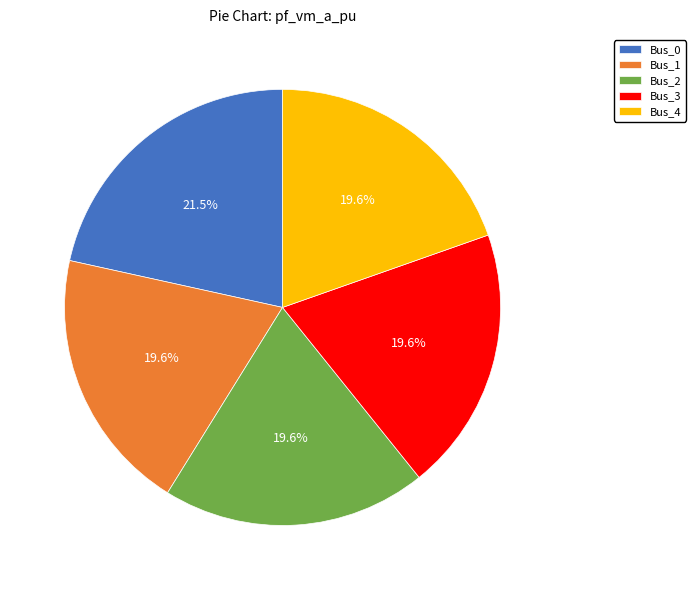

What is the largest slice in the pie chart?

Bus_0